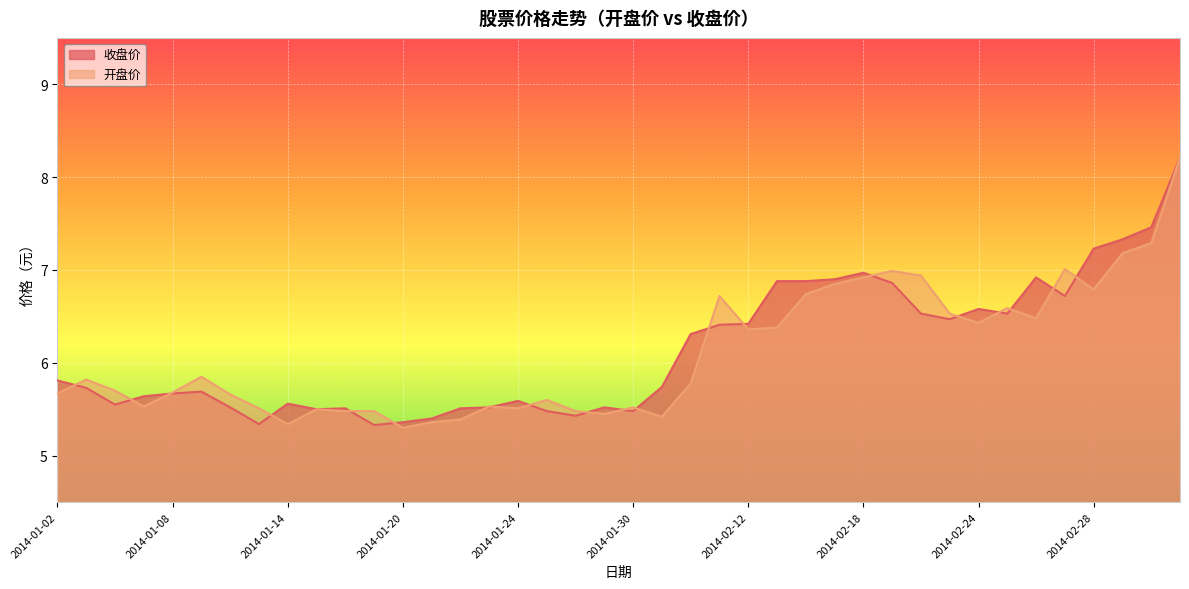

What is the approximate value of 开盘价 at 2014-01-22?

5.4